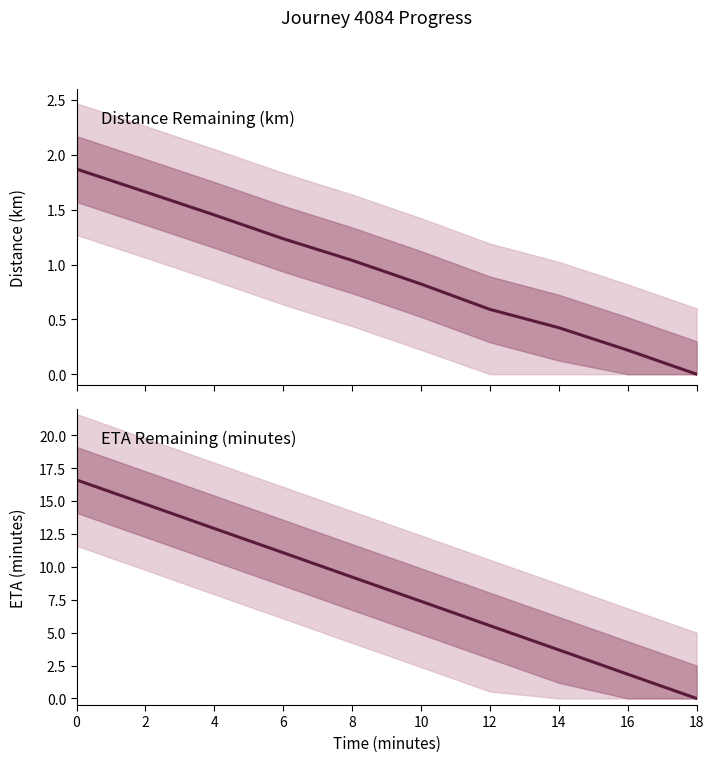

What is the maximum value for eta_remaining_minutes?

16.6